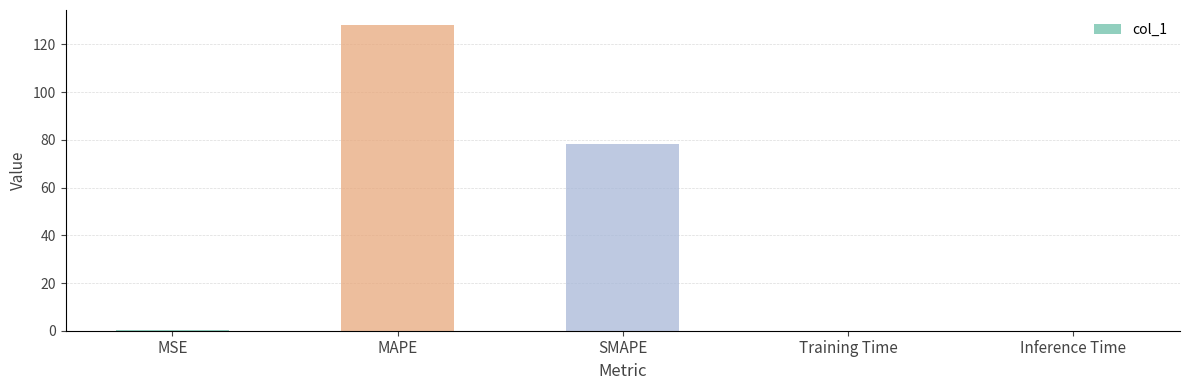

What is the greatest value displayed?

128.0